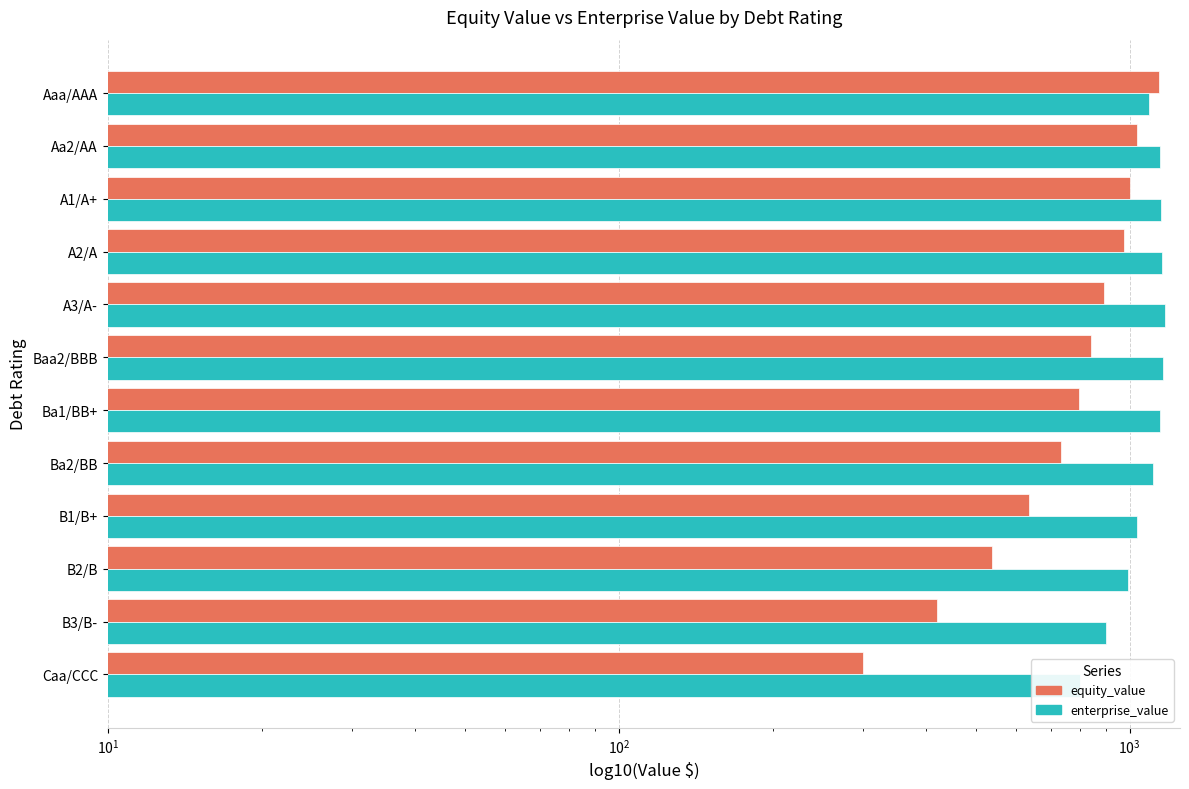

What is the difference between the highest and lowest values at Baa2/BBB?

320.9